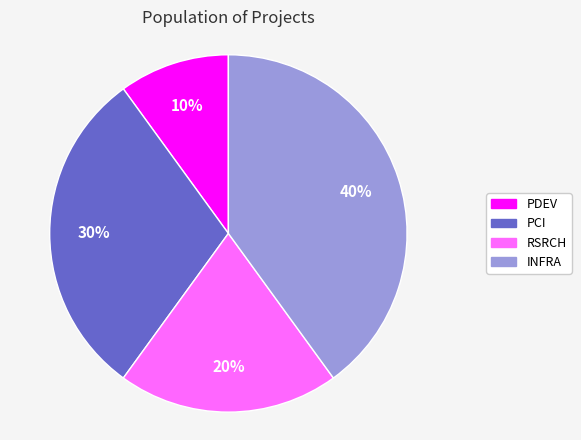

To the nearest percent, what is the difference between the largest and smallest slice percentages?

30%